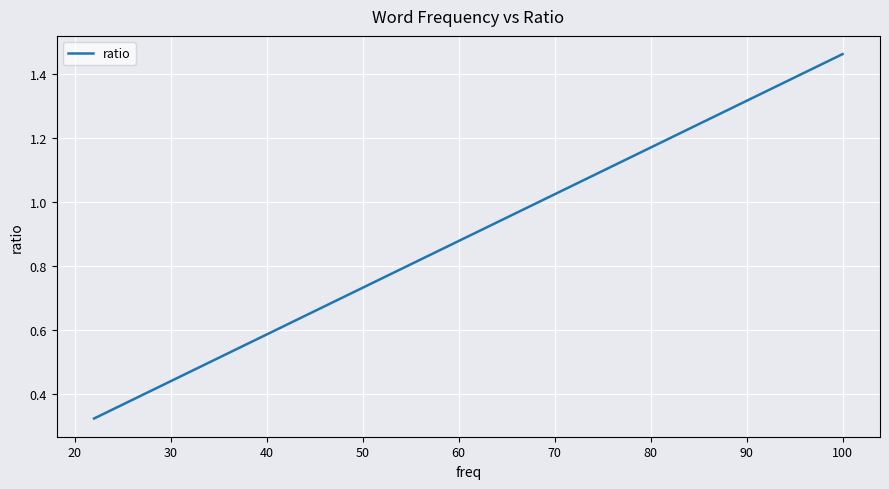

What is the difference between the maximum and second lowest values?

1.1